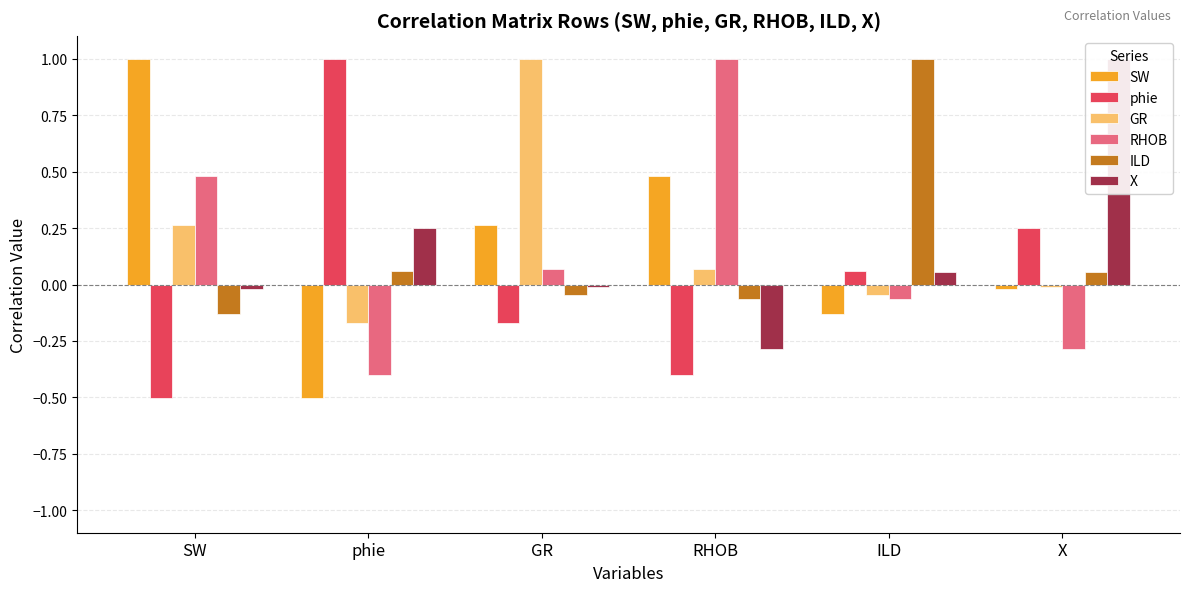

Where is SW nearest to the value 0?

X